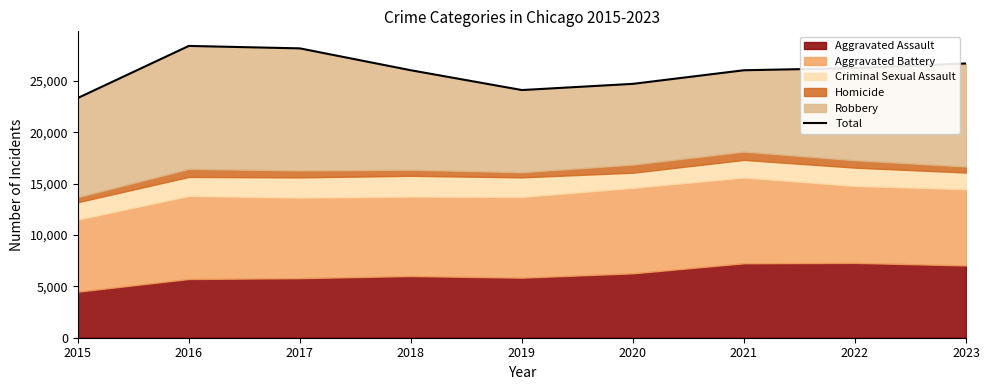

What is the change in value from 2018 to 2022?

+212